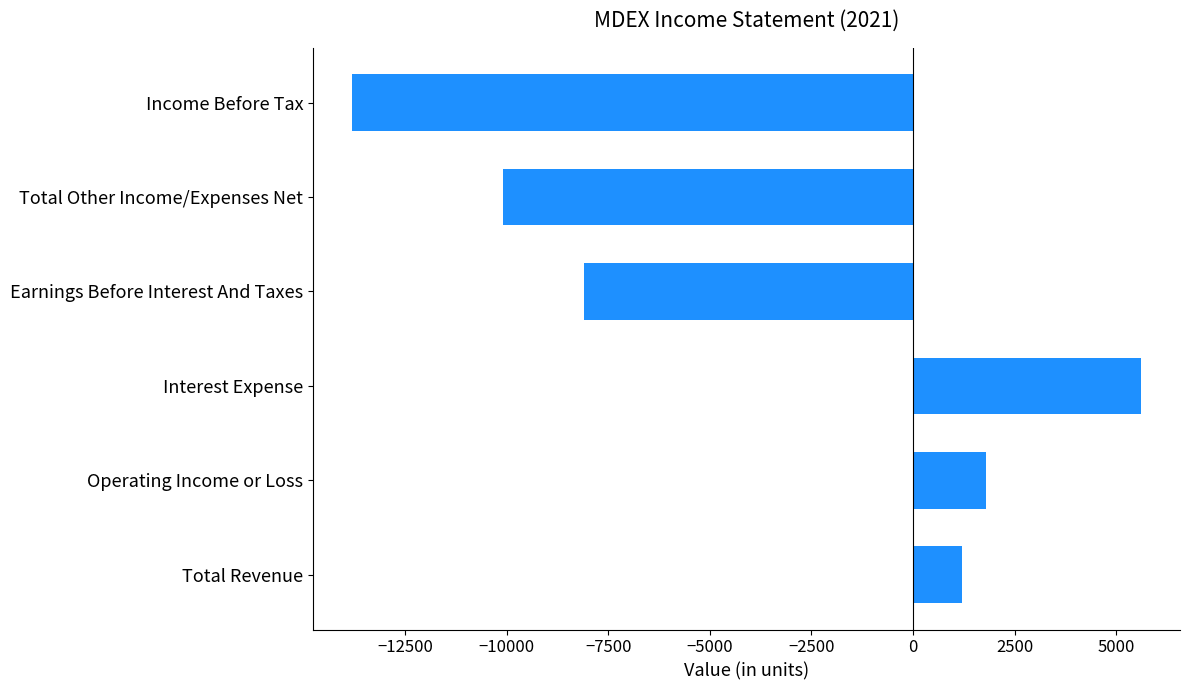

Reading bottom to top, list all the values displayed in this chart.

Total Revenue=1200	Operating Income or Loss=1800	Interest Expense=5600	Earnings Before Interest And Taxes=-8100	Total Other Income/Expenses Net=-10100	Income Before Tax=-13800